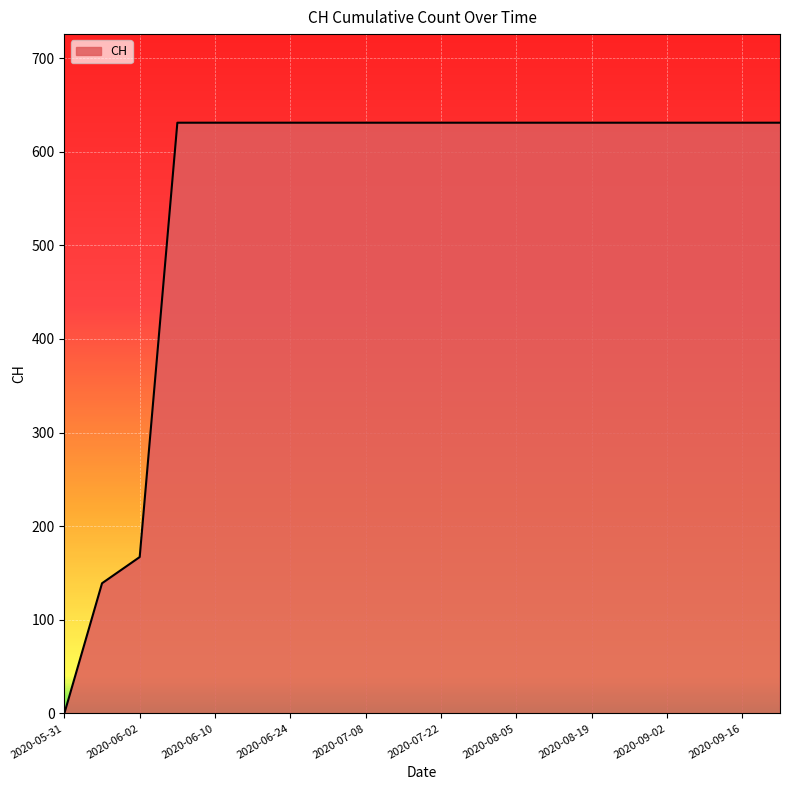

How many positive values are there?

19